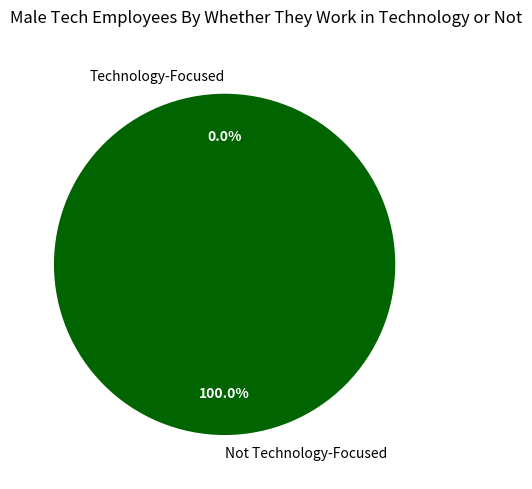

To the nearest percent, what is the average slice percentage?

50%